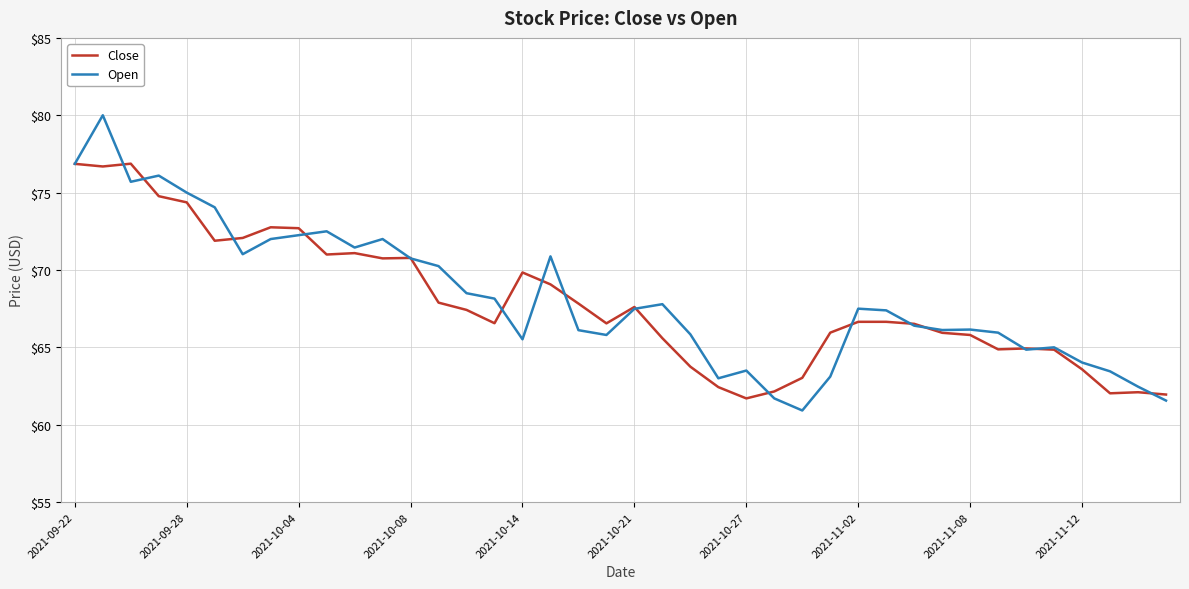

After their last crossing, which series has the higher values: Close or Open?

Close